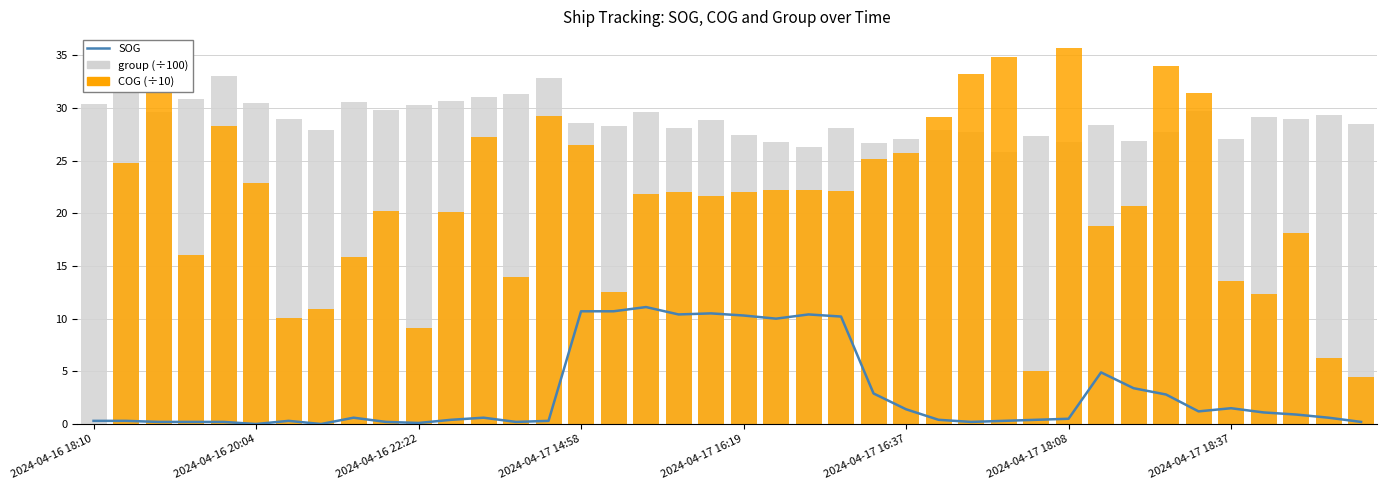

What is the difference between the maximum and second lowest values in the SOG series?

11.1